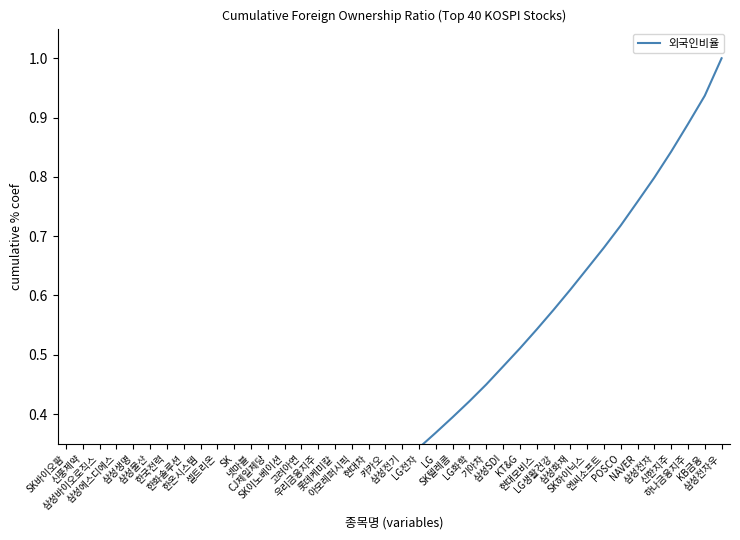

What is the difference between the values at 현대차 and 삼성바이오로직스?

0.3